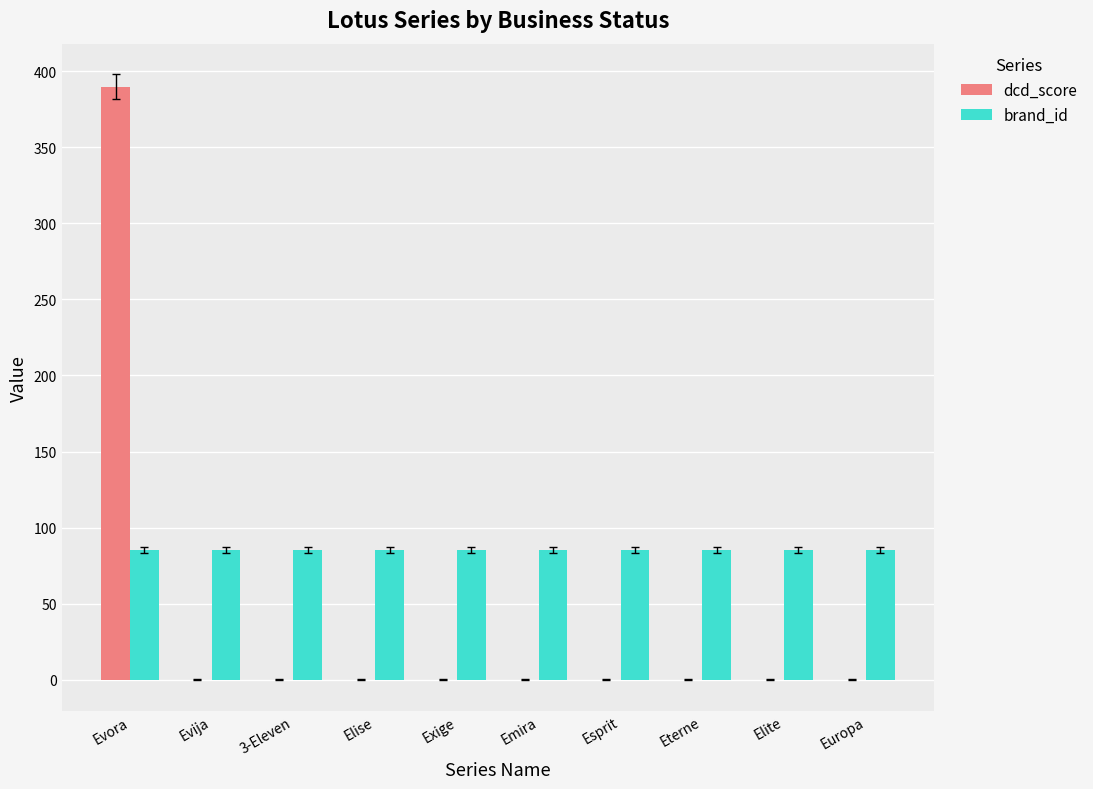

What is the sum of the brand_id values at Europa and Elise?

170